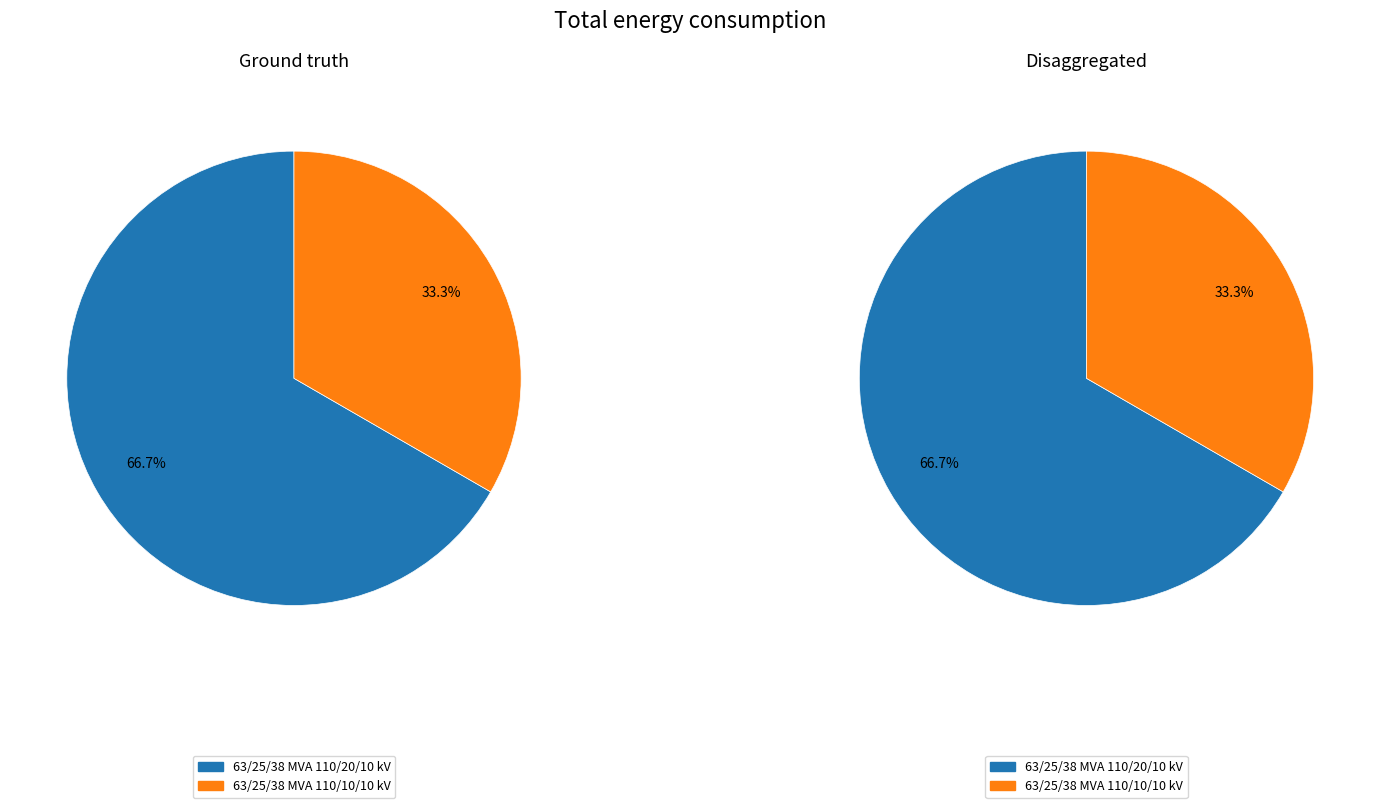

Rank the categories by value from highest to lowest.

63/25/38 MVA 110/20/10 kV, 63/25/38 MVA 110/10/10 kV